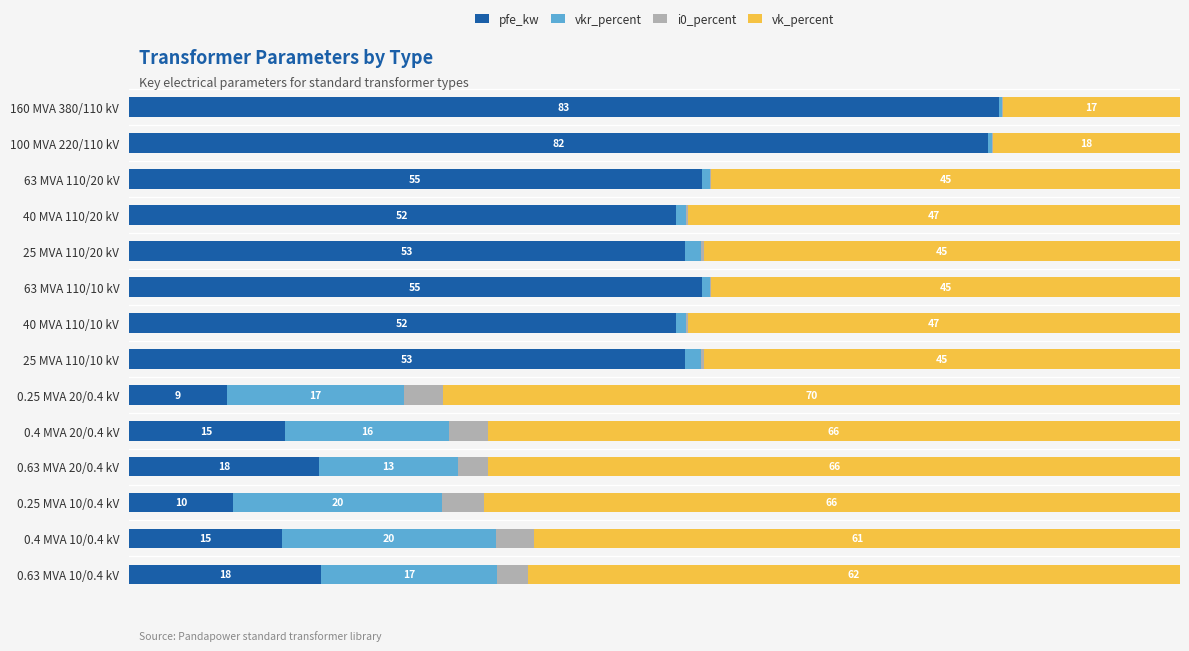

What are all the series names shown in the legend?

pfe_kw, vkr_percent, i0_percent, vk_percent